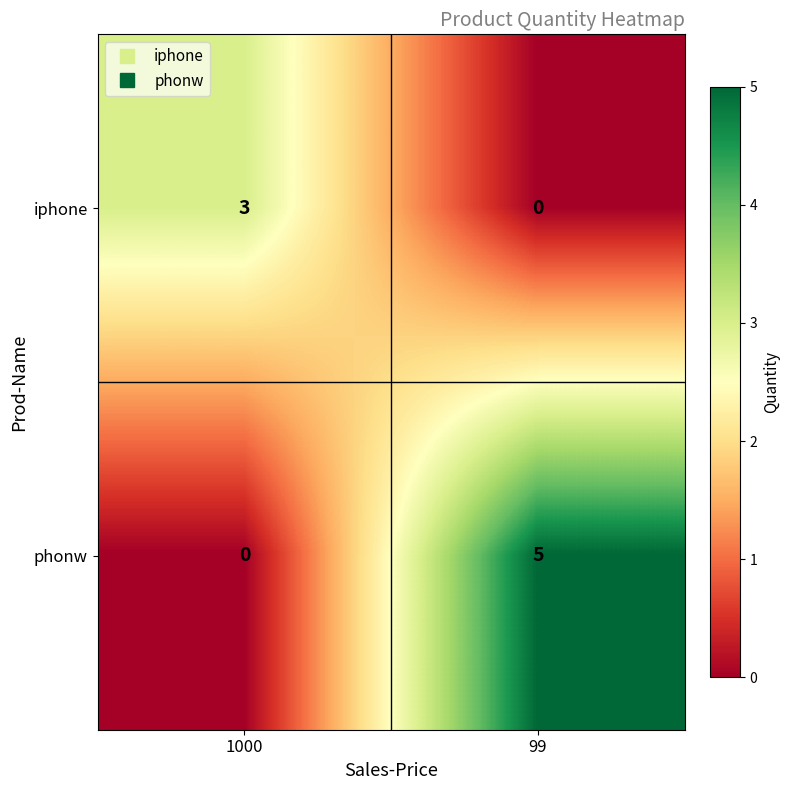

Which series has the largest total across all categories?

phonw